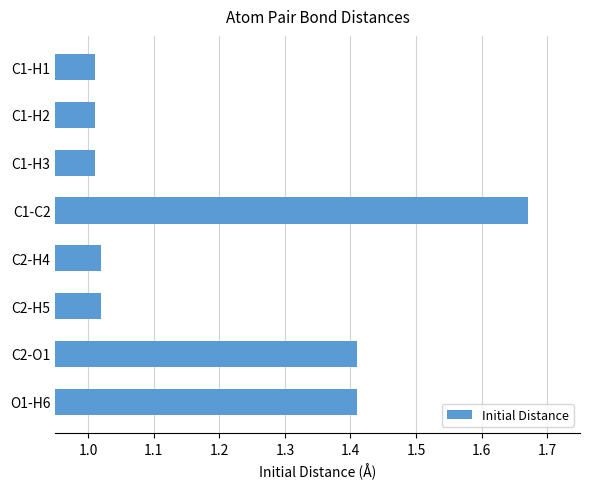

Which has a higher value, C1-C2 or C2-H4?

C1-C2